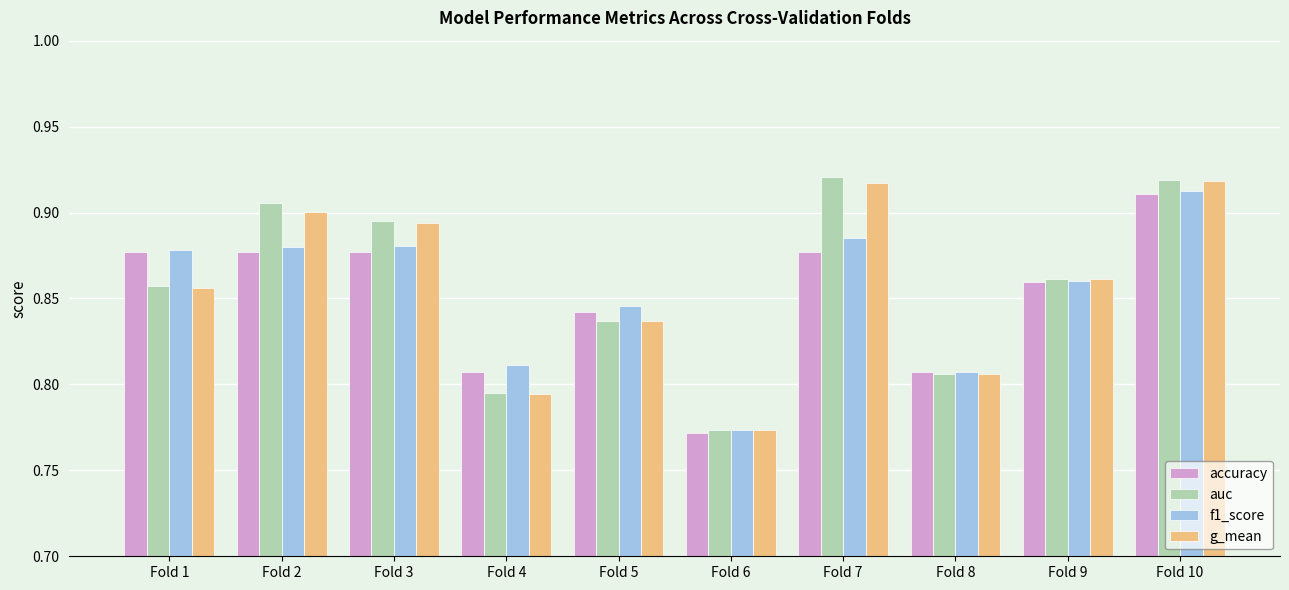

At which category is the sum across all series the highest?

Fold 10